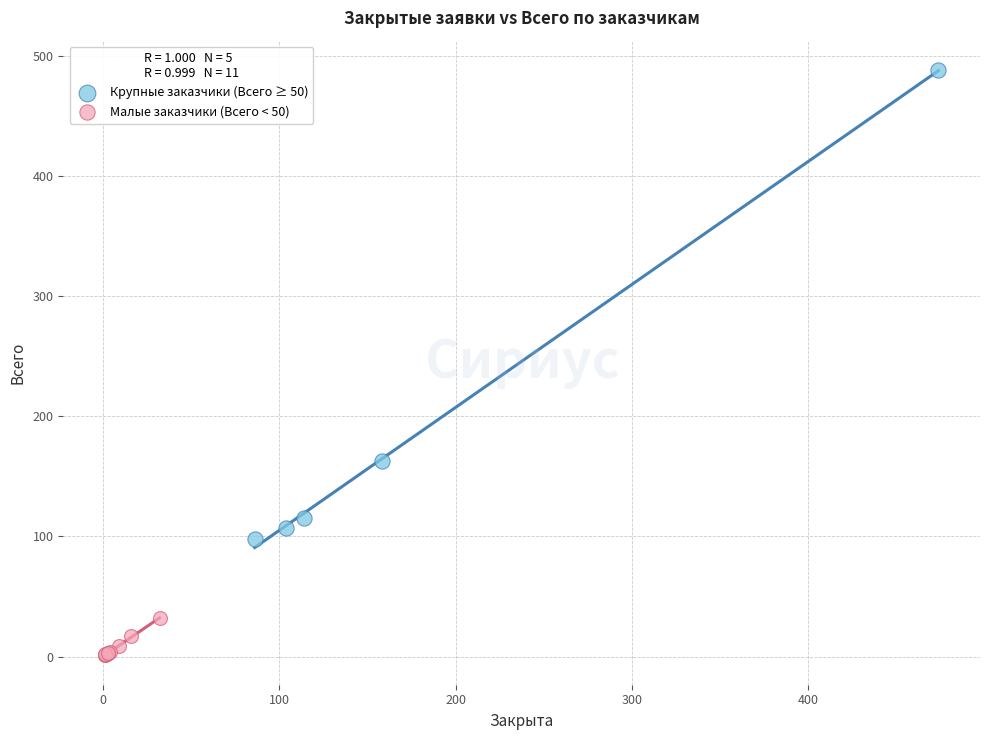

Which series contains the lowest Y value?

Малые заказчики (Всего < 50)